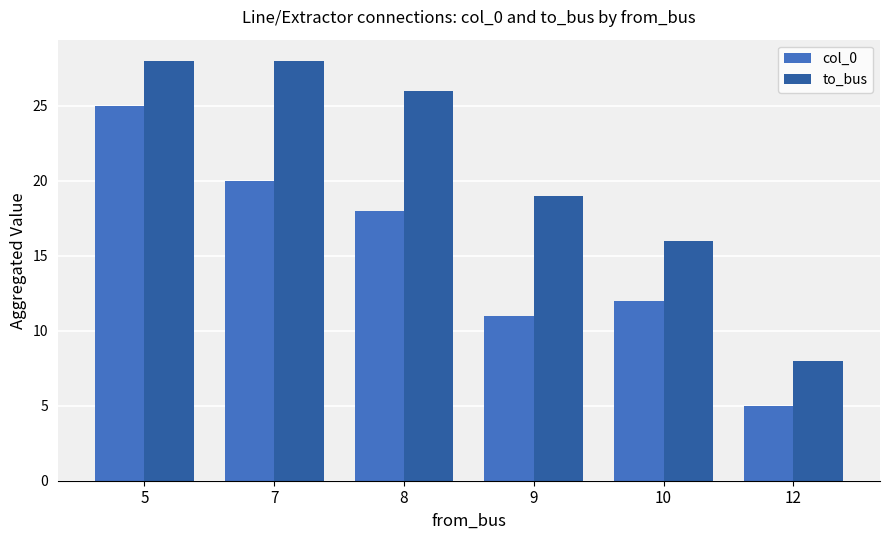

Count the to_bus values in the range 16 to 28.

5